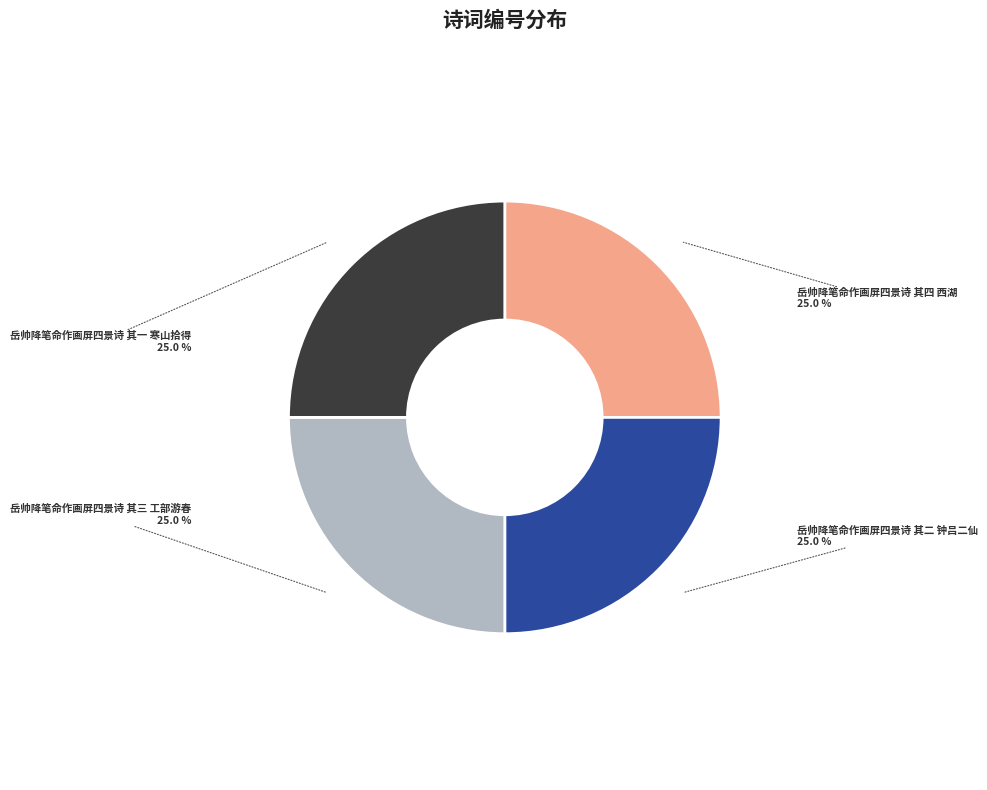

What percentage is the 岳帅降笔命作画屏四景诗 其三 工部游春 slice, to the nearest percent?

25%